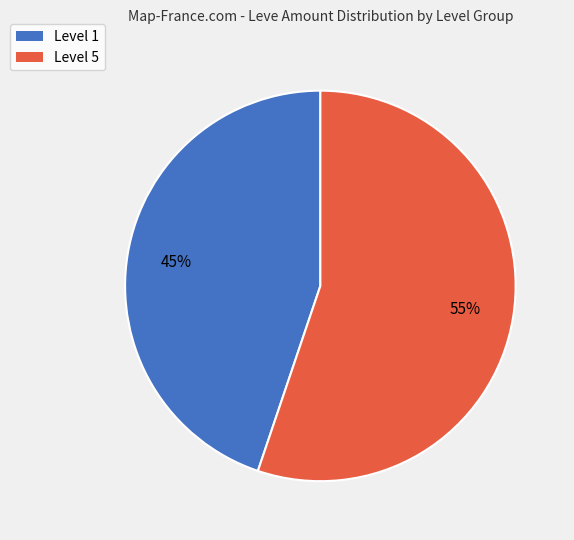

To the nearest percent, what is the difference between the largest and smallest slice percentages?

10%